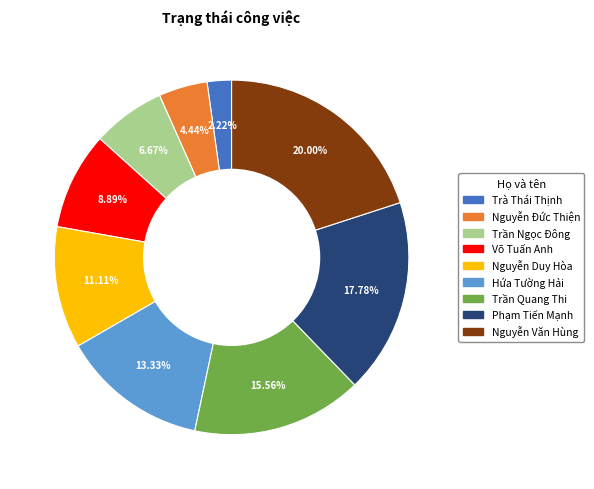

What is the total percentage of Võ Tuấn Anh and Hứa Tường Hải?

22.2%